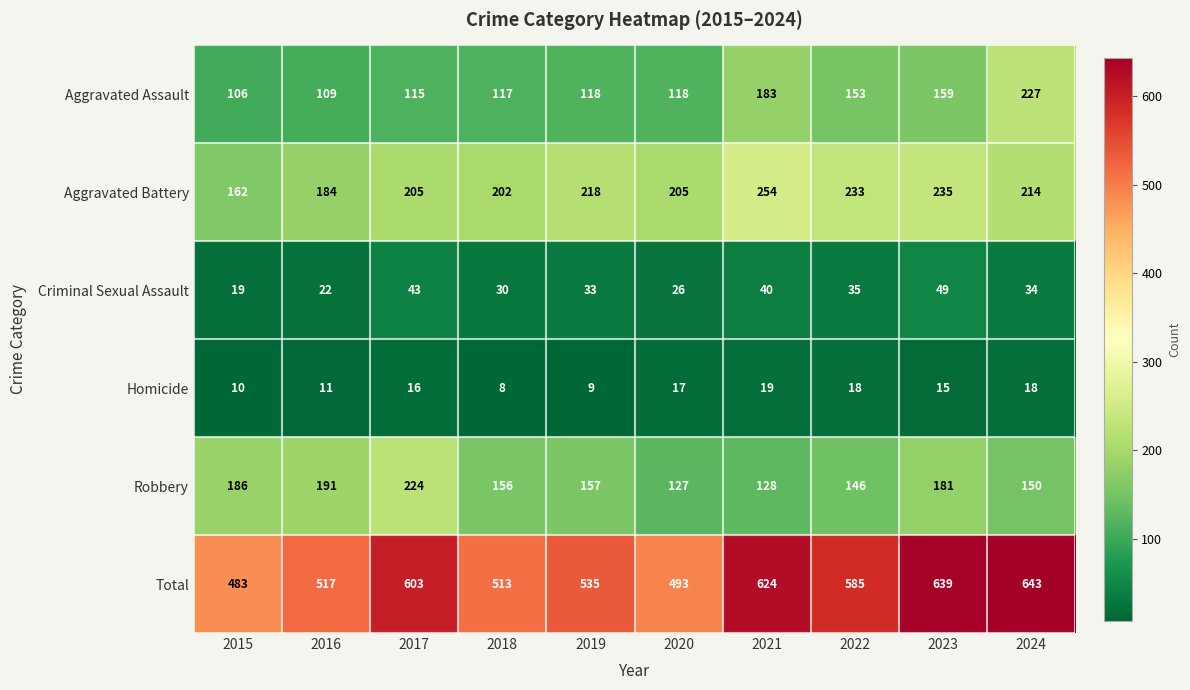

At which category is the sum across all series the highest?

2024